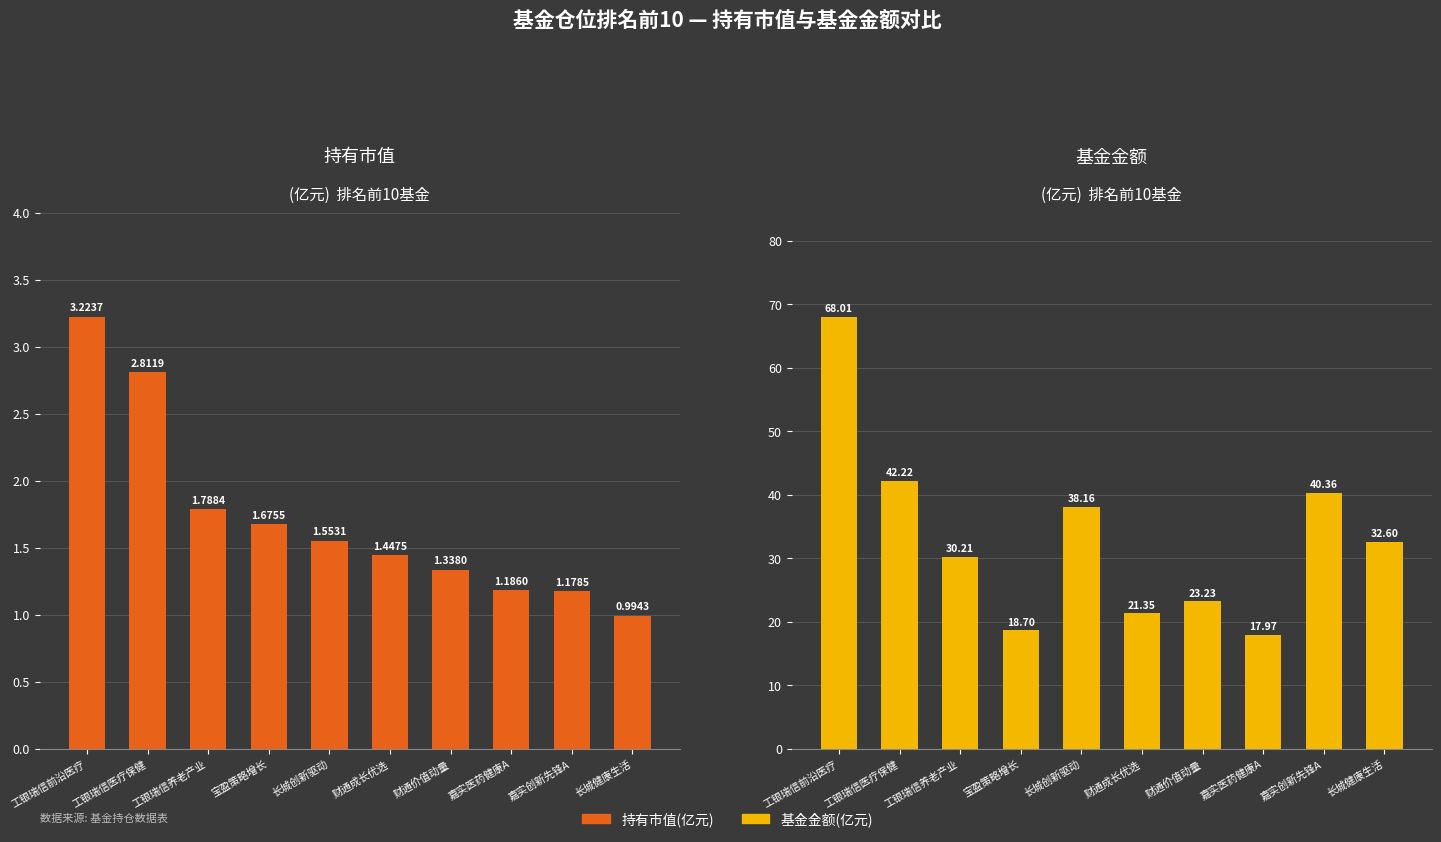

How many values in the 基金金额(亿元) series are below 32?

5